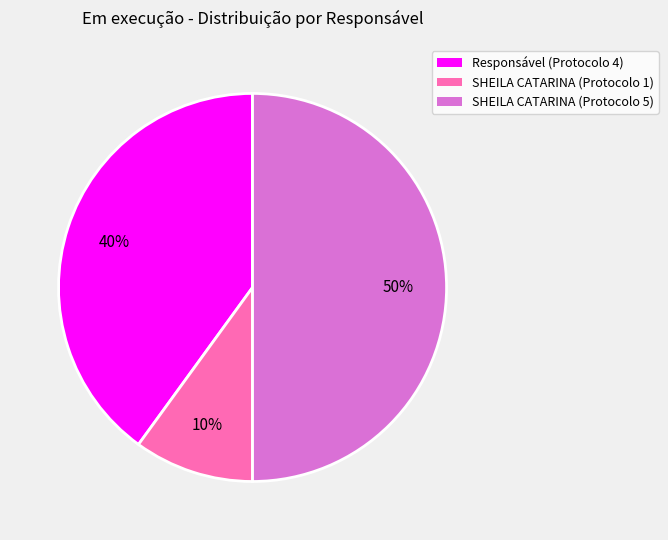

To the nearest percent, what is the difference between the largest and smallest slice percentages?

40%